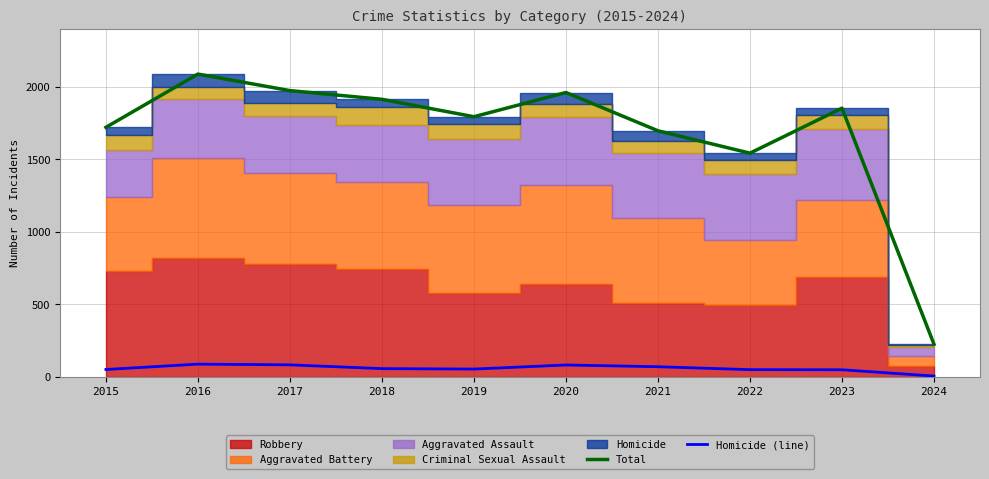

What is the difference between the maximum and second lowest values in the Homicide (line) series?

39